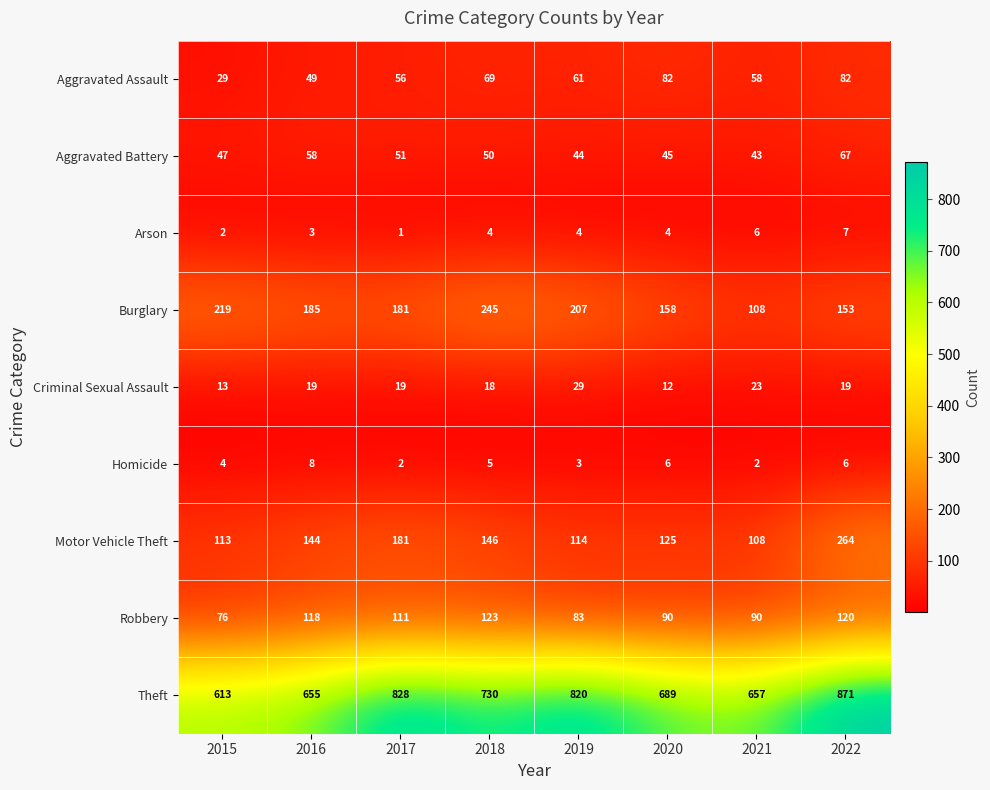

At which label is Homicide closest to 5?

2018